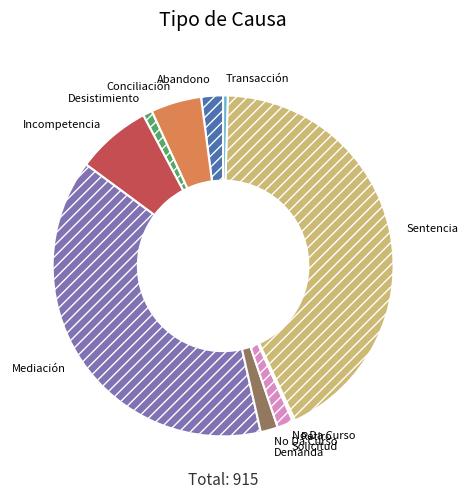

Does any single category account for the majority?

No